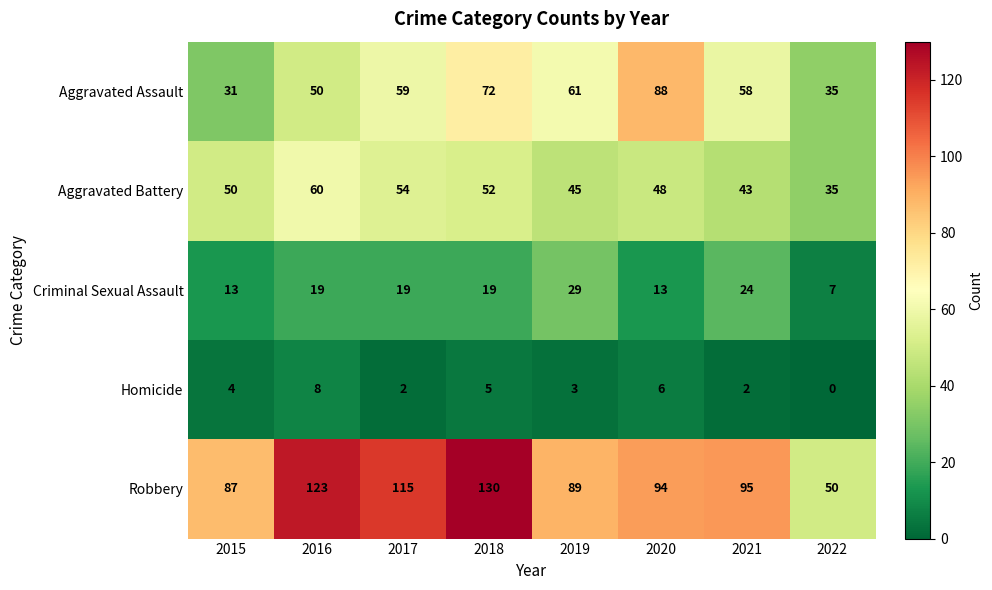

Which series has the largest total across all categories?

Robbery